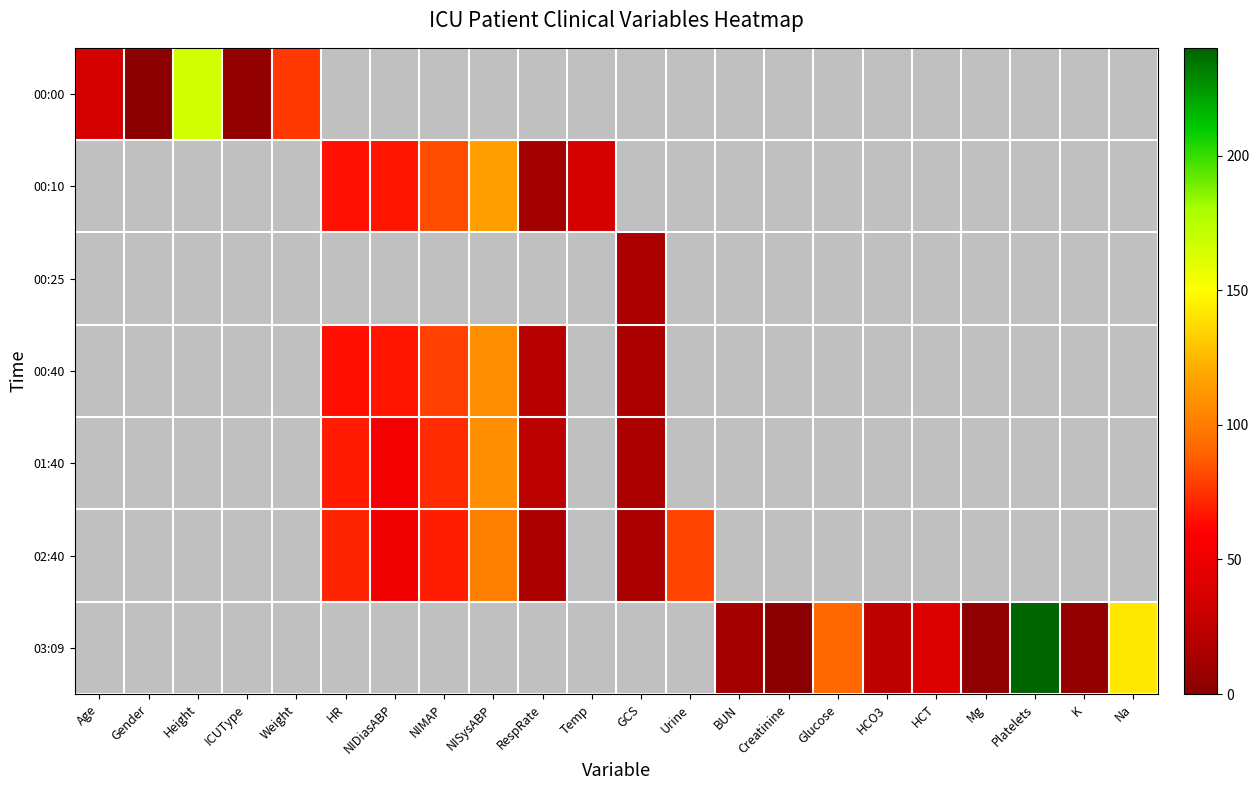

Which label corresponds to the smallest value in the chart?

Gender